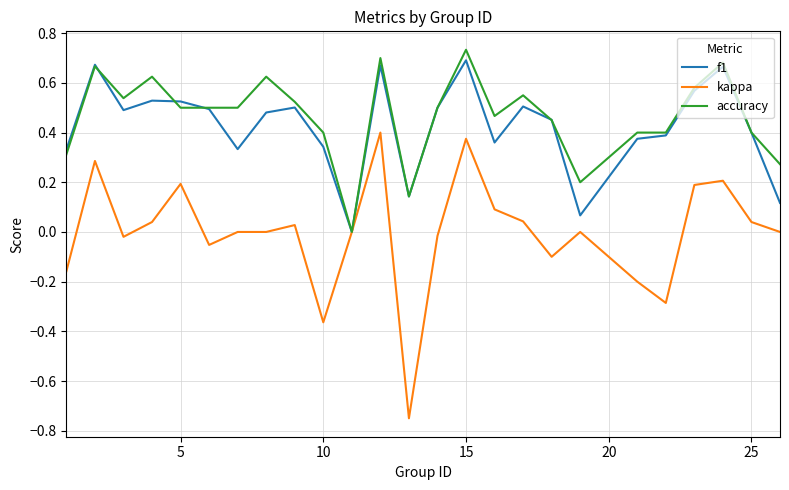

Which series has the widest spread of values?

kappa